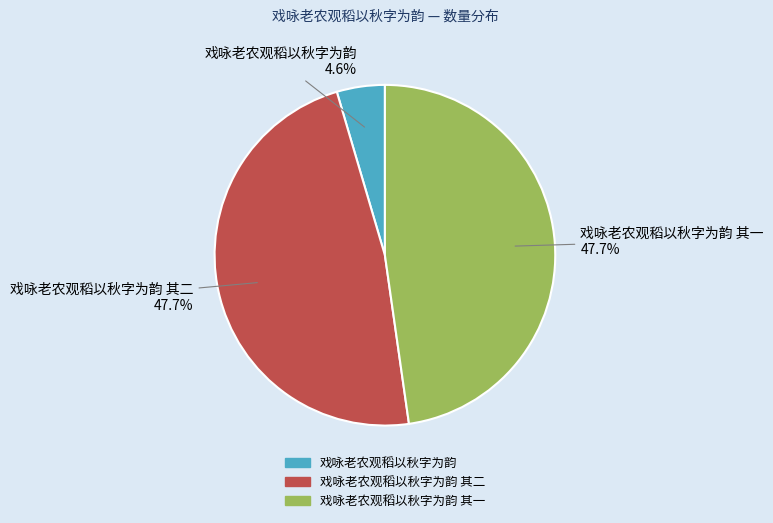

Is there any slice that represents more than half of the pie?

No